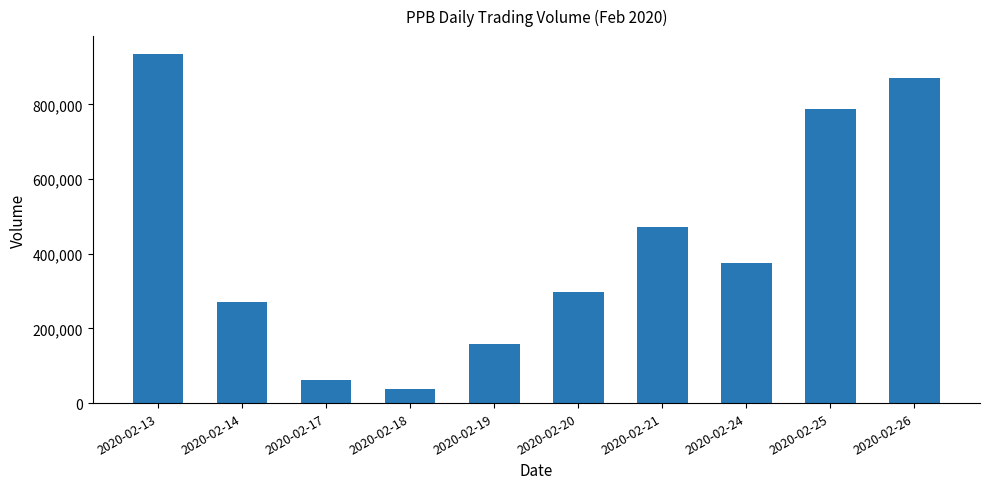

Reading left to right, list all the values displayed in this chart.

936300	269500	61600	38700	157100	296500	471400	374600	788100	871100